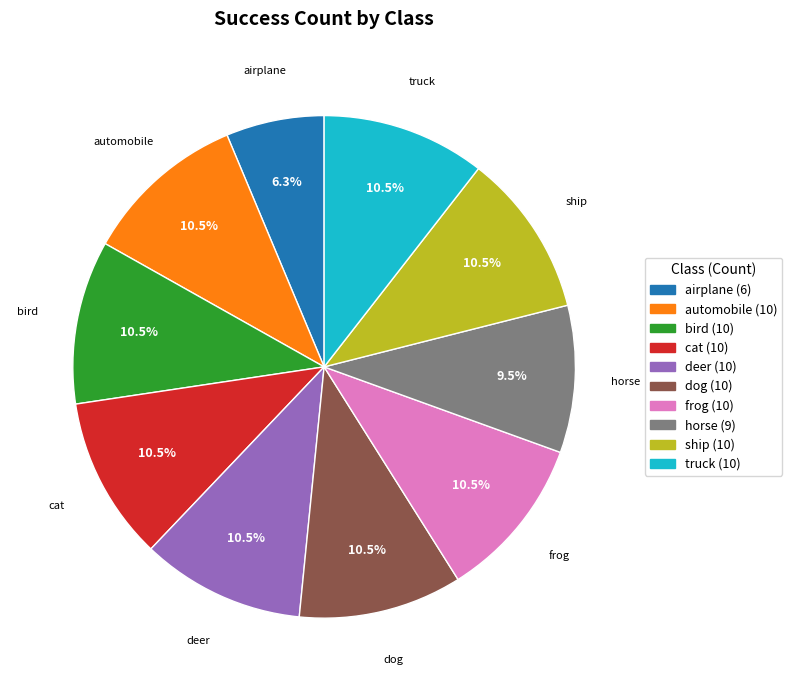

How much of the chart is everything except bird?

89.5%